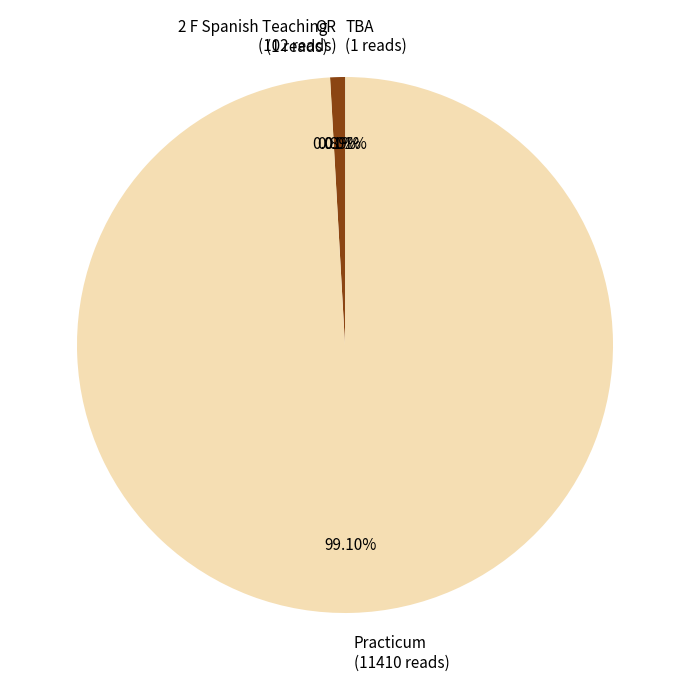

Is there any slice that represents more than half of the pie?

Yes